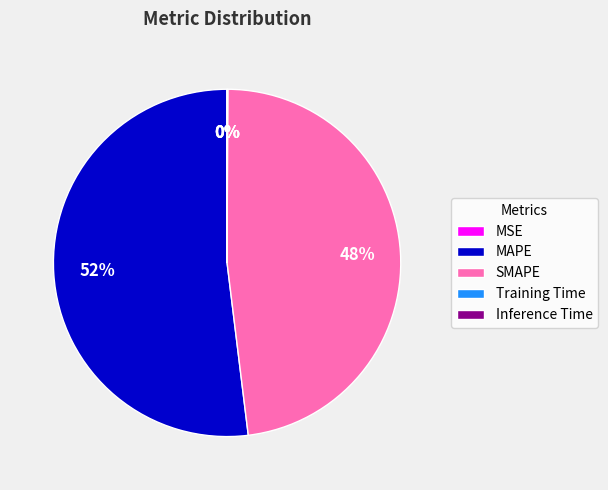

Which category accounts for the majority?

MAPE